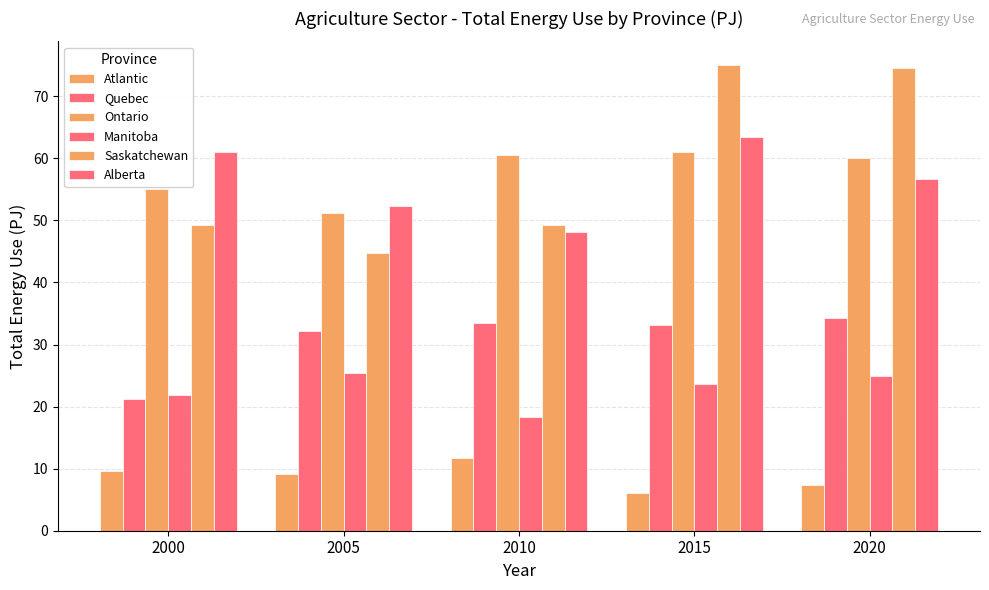

How many bars are there in each group?

6